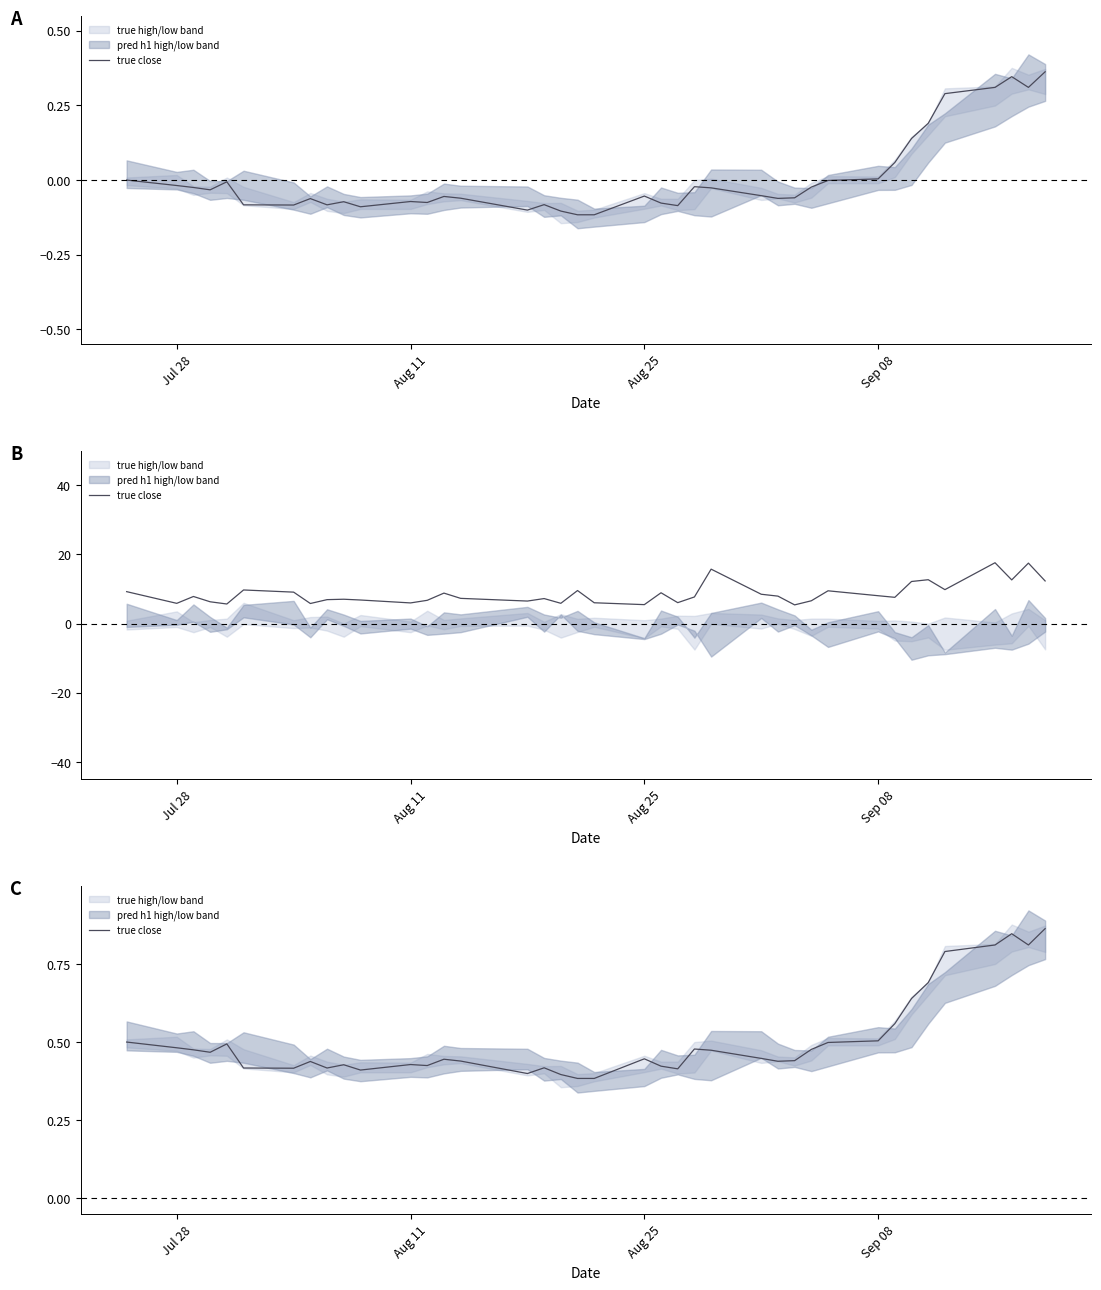

How many lines are shown in the chart?

1